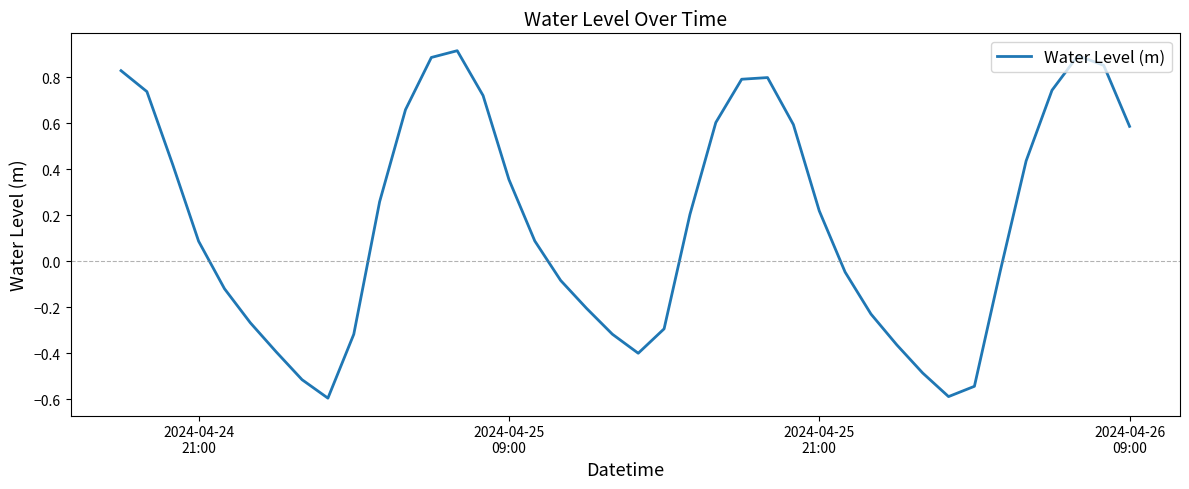

Does the chart have visible grid lines?

No